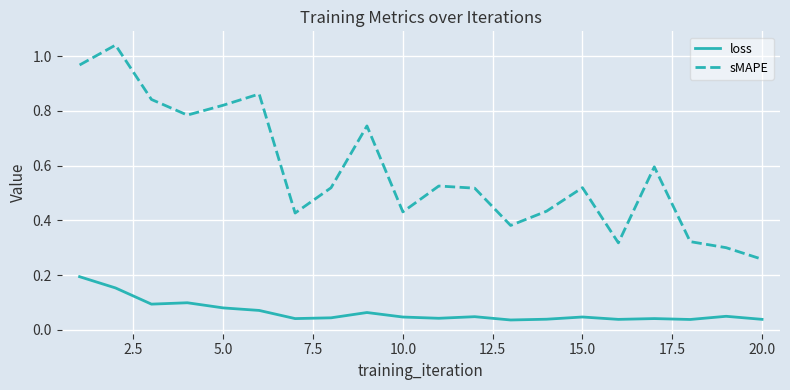

Which series has the widest spread of values?

sMAPE